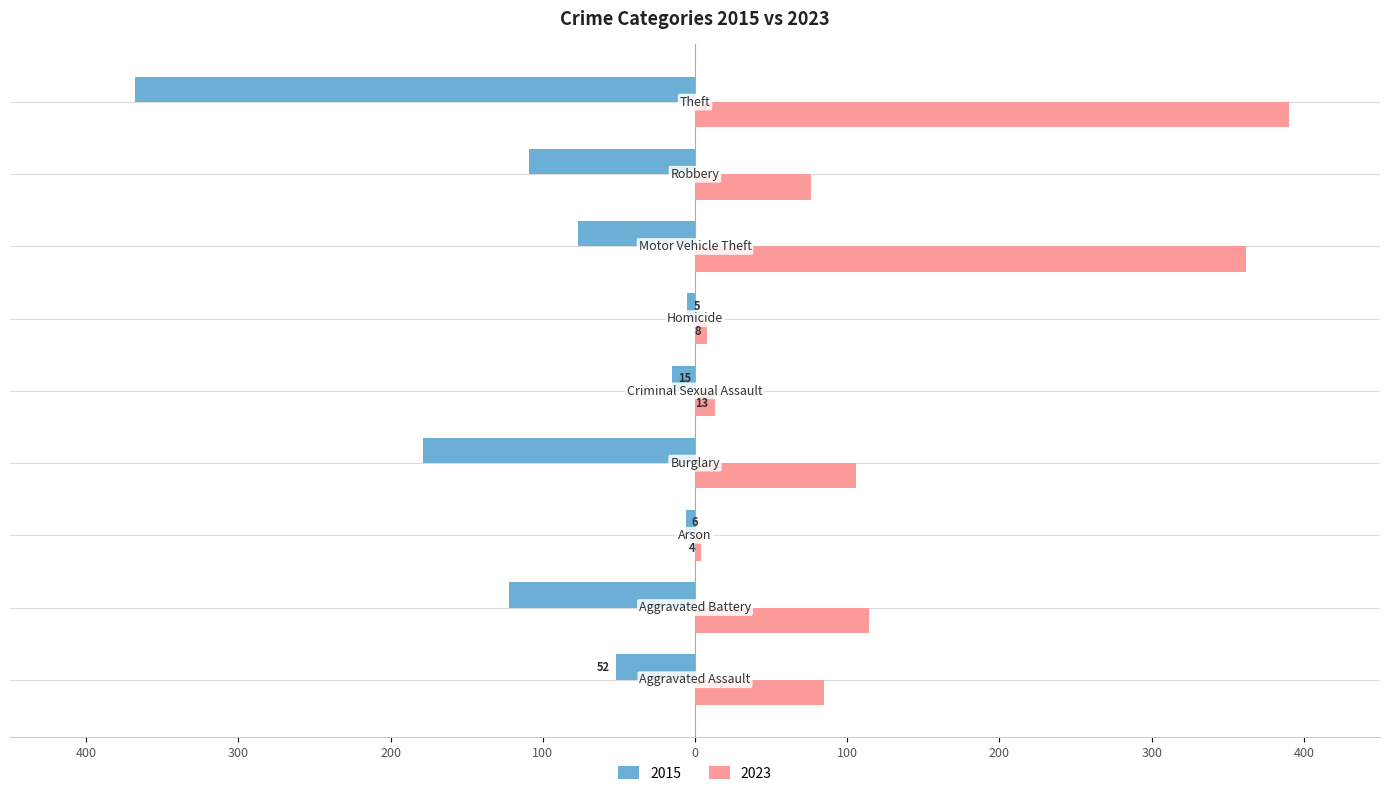

Which category has the highest value in the 2023 series?

Theft